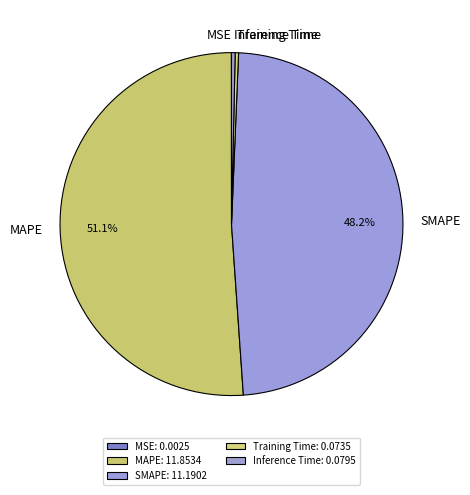

Combined, do SMAPE and Training Time account for over 50%?

No